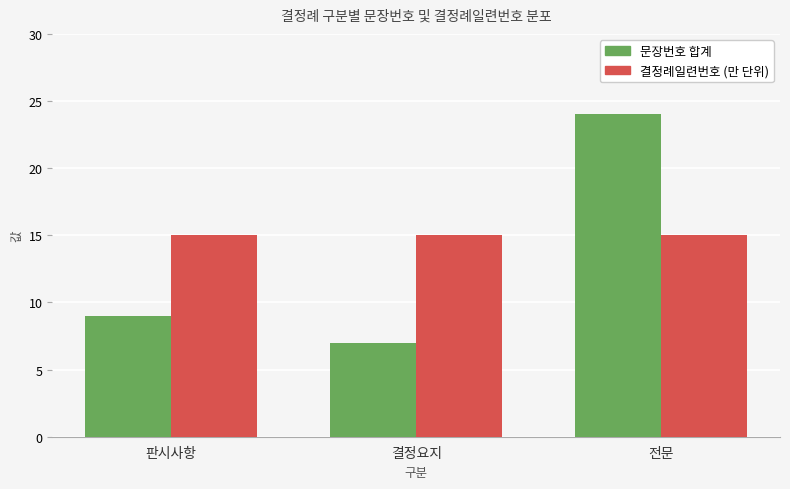

What is the minimum value for 결정례일련번호 (만 단위)?

15